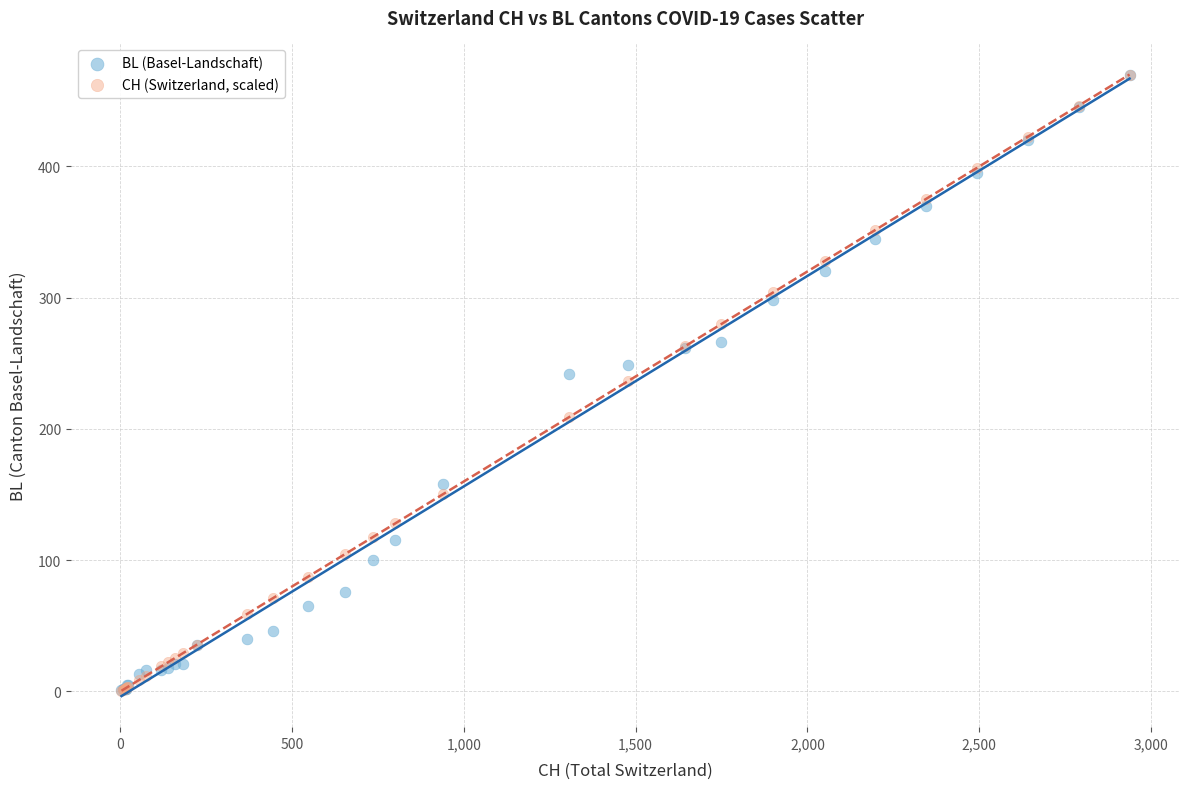

What are all the series names shown in the legend?

BL (Basel-Landschaft), CH (Switzerland, scaled)